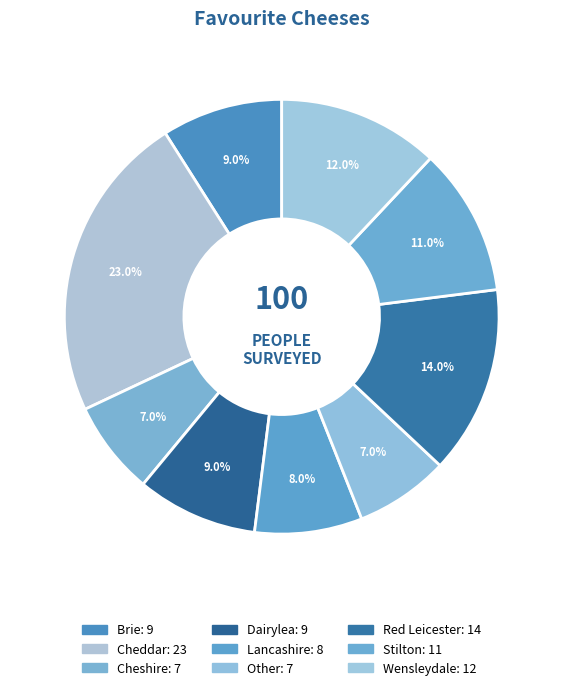

Which slice is the smallest?

Cheshire